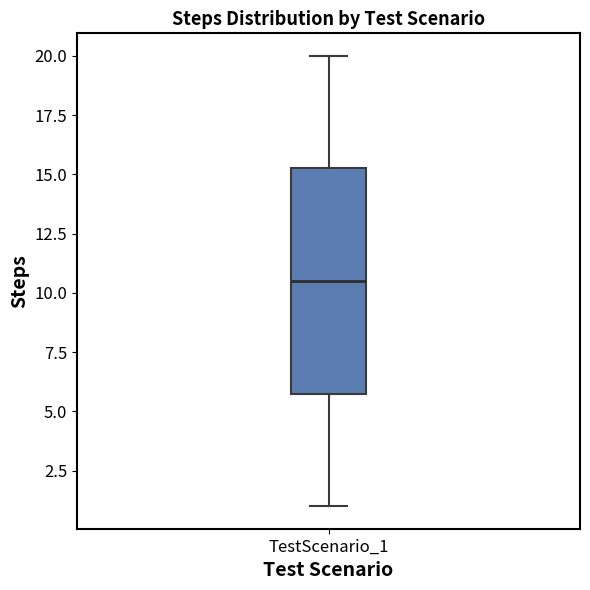

Read this box plot against the y-axis: the position of the median line, the range covered by the box, and the ends of both whiskers. The values are not printed on the chart, so give them approximately, as read against the axis.

median 10.5, box 6.0 to 15.5, whiskers 1.0 to 20.0